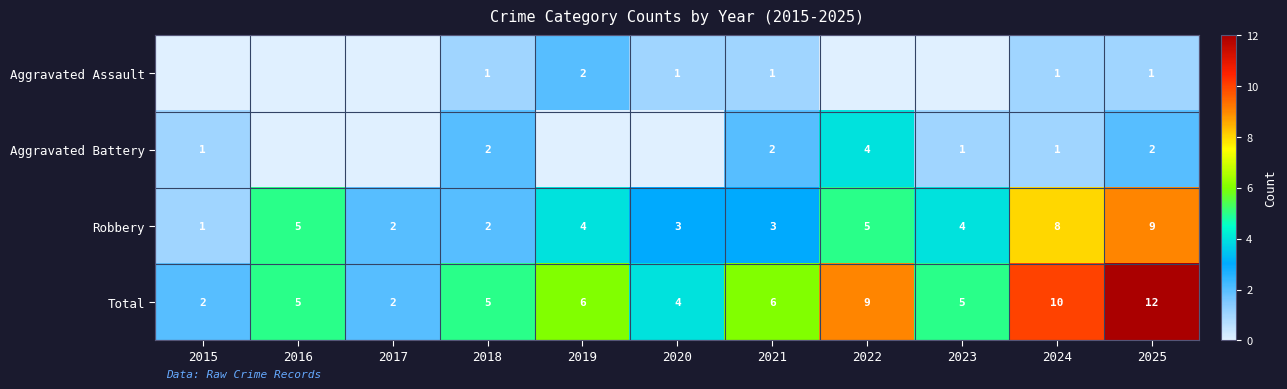

What is the total value across all series at 2018?

10